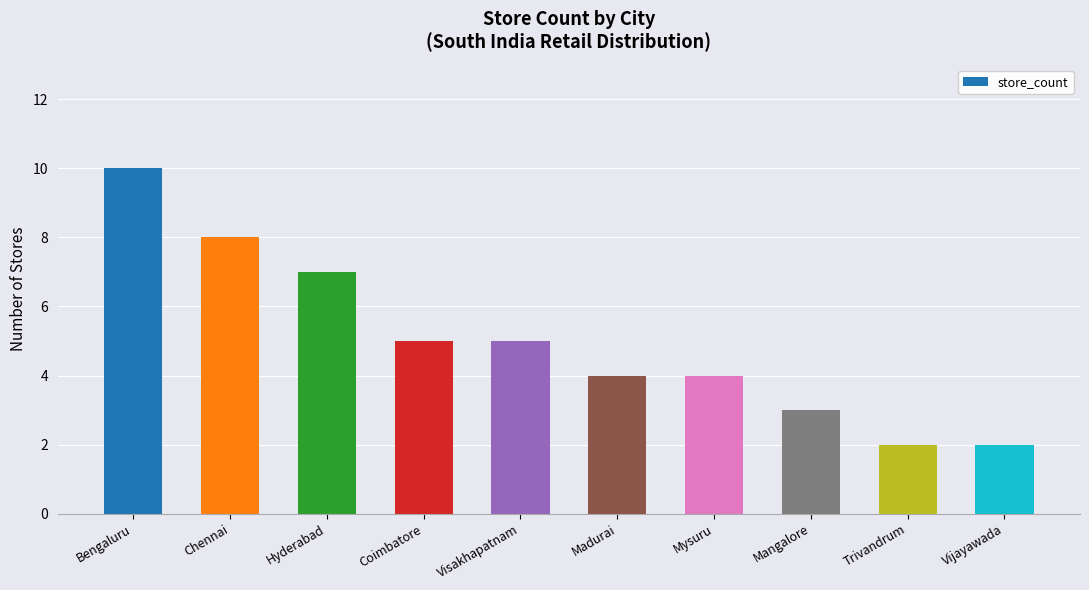

How many distinct data groups are displayed?

1